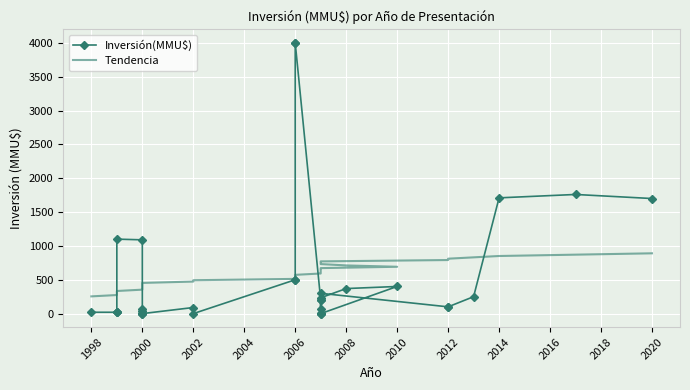

The value of Inversión(MMU$) at 20 is 124.8. True or false?

False